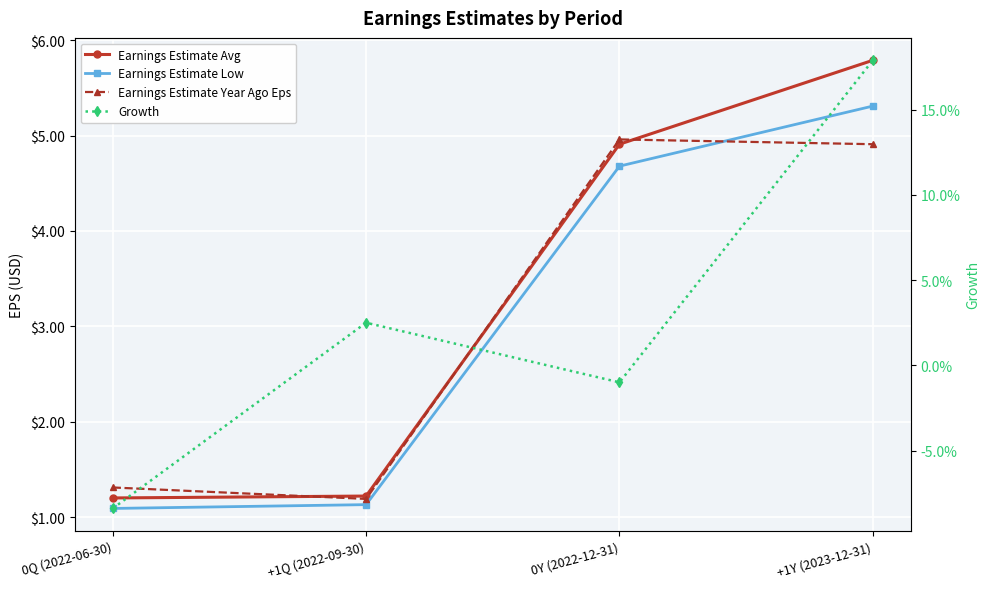

What is the label of the 4th point from the right?

0Q (2022-06-30)